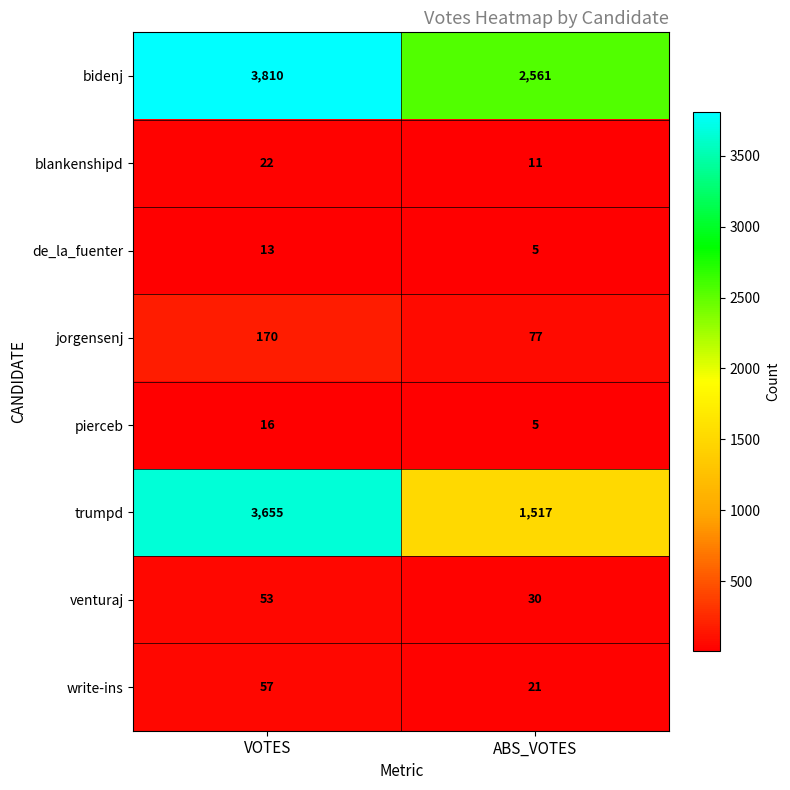

List the labels in order of venturaj value, largest first.

VOTES, ABS_VOTES